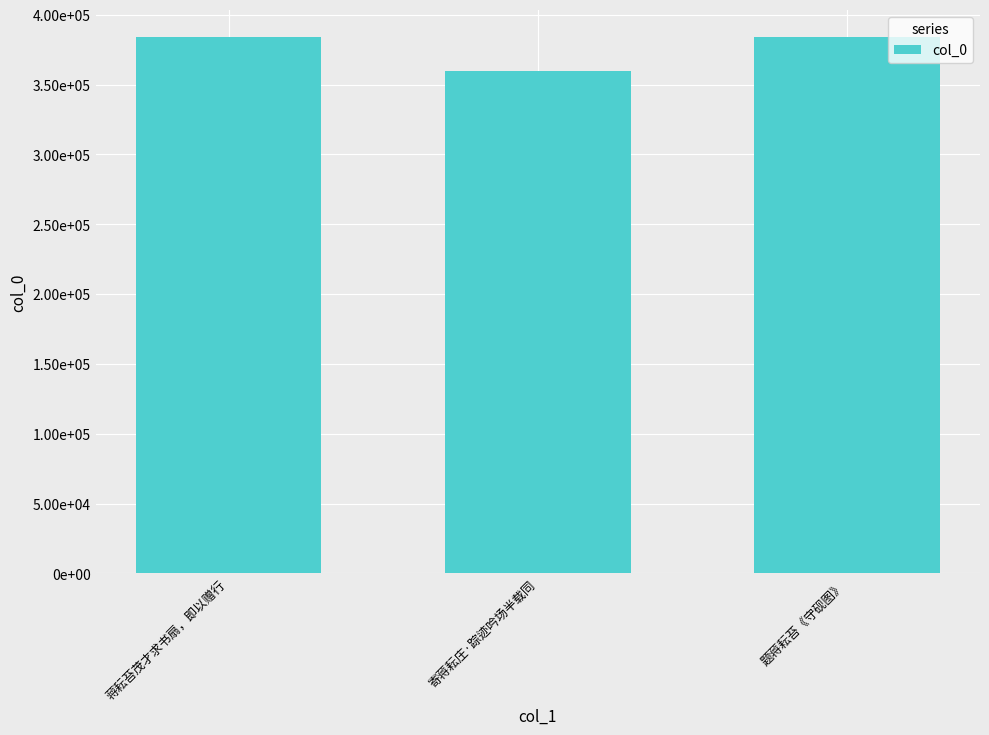

At which label does the data first exceed 384139?

蒋耘苔茂才求书扇，即以赠行